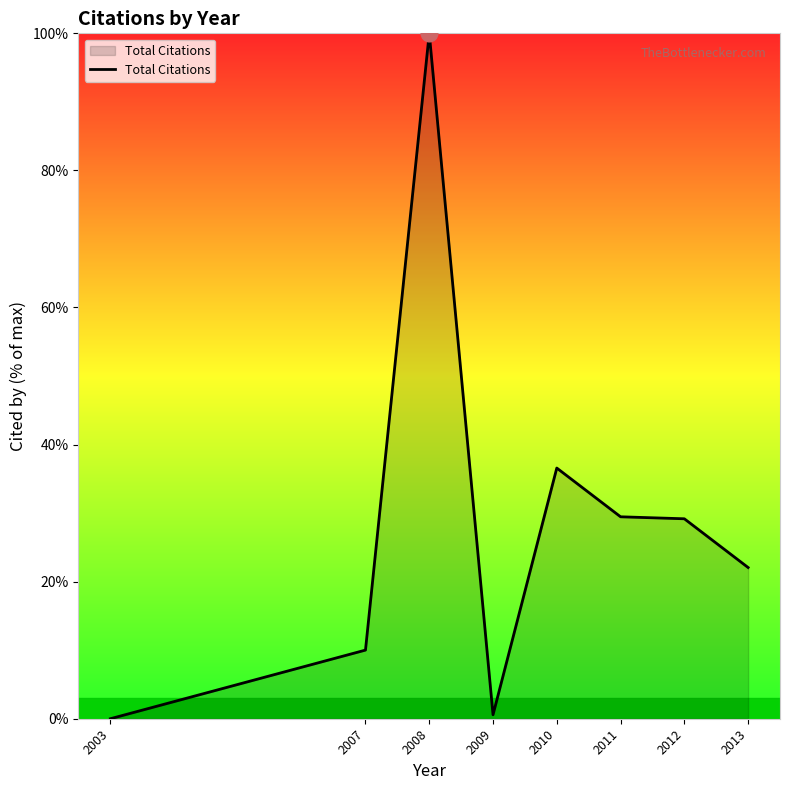

Between 2010 and 2013, which is larger?

2010